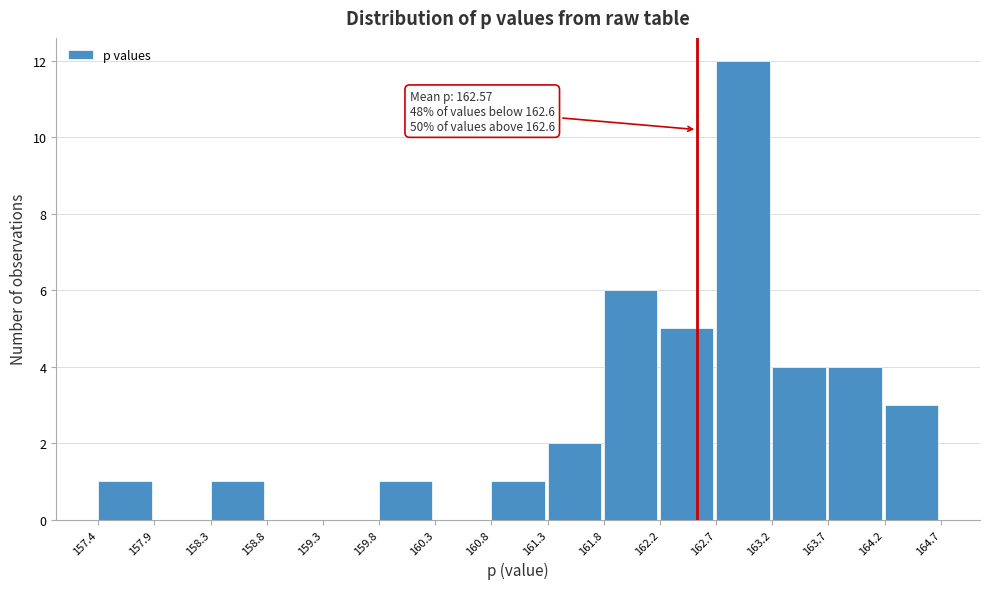

Which range on the x-axis has the tallest bar?

162.7 to 163.2